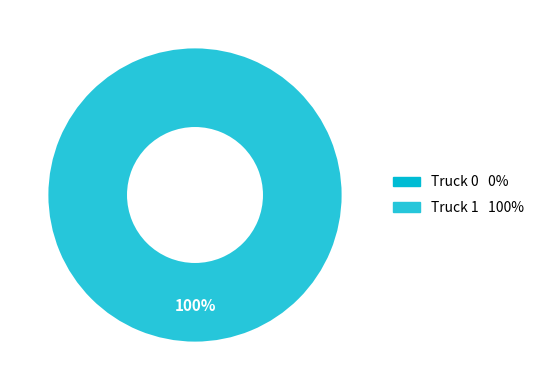

To the nearest percent, what percentage of the pie is Truck 1?

100%